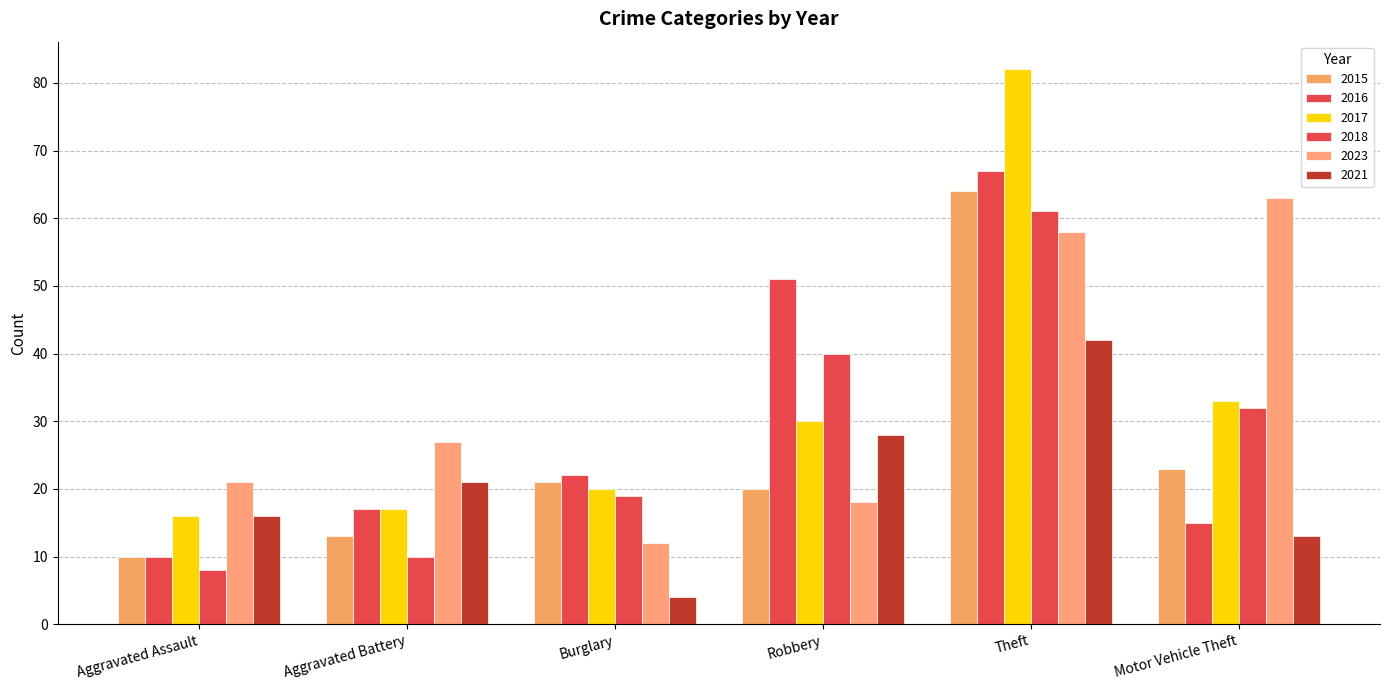

What is the lowest value of the 2023 series?

12